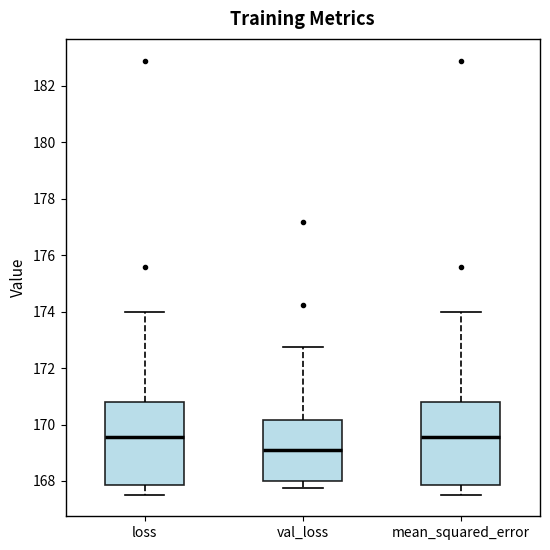

Where does the lower whisker of the box for loss end on the y-axis? The values are not printed on the chart, so give them approximately, as read against the axis.

167.6